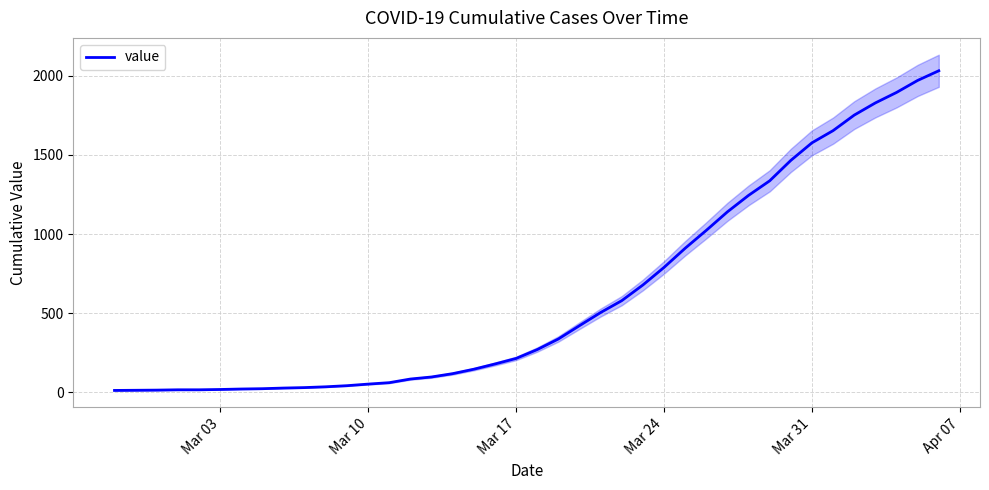

What is the maximum value for value?

2032